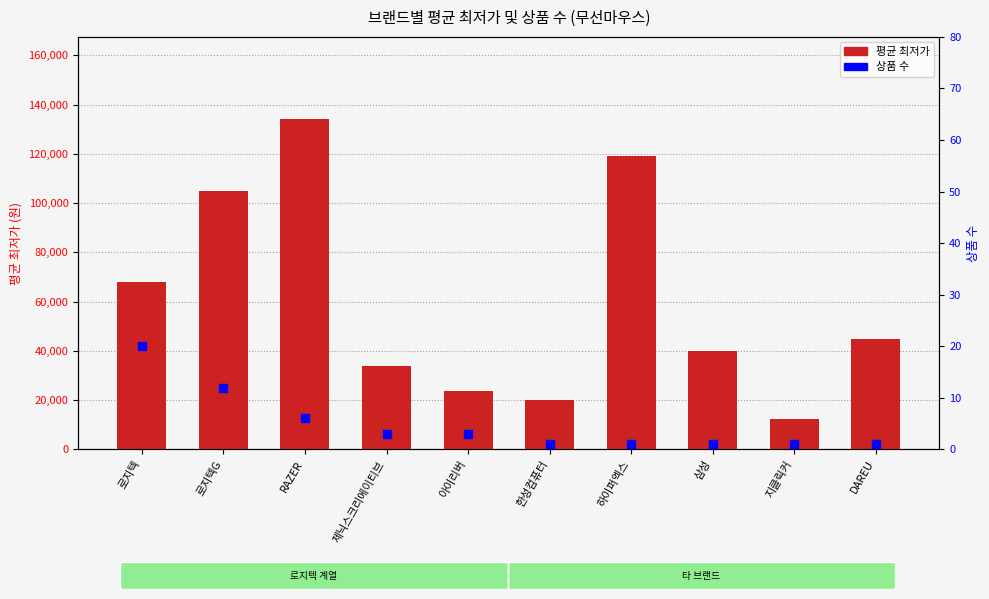

Which series reaches the maximum Y coordinate?

평균 최저가